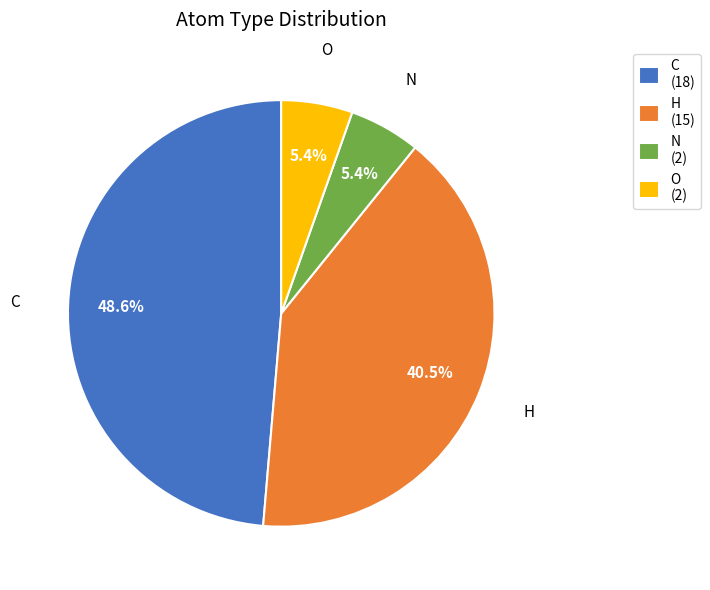

To the nearest percent, what portion does N represent?

5%